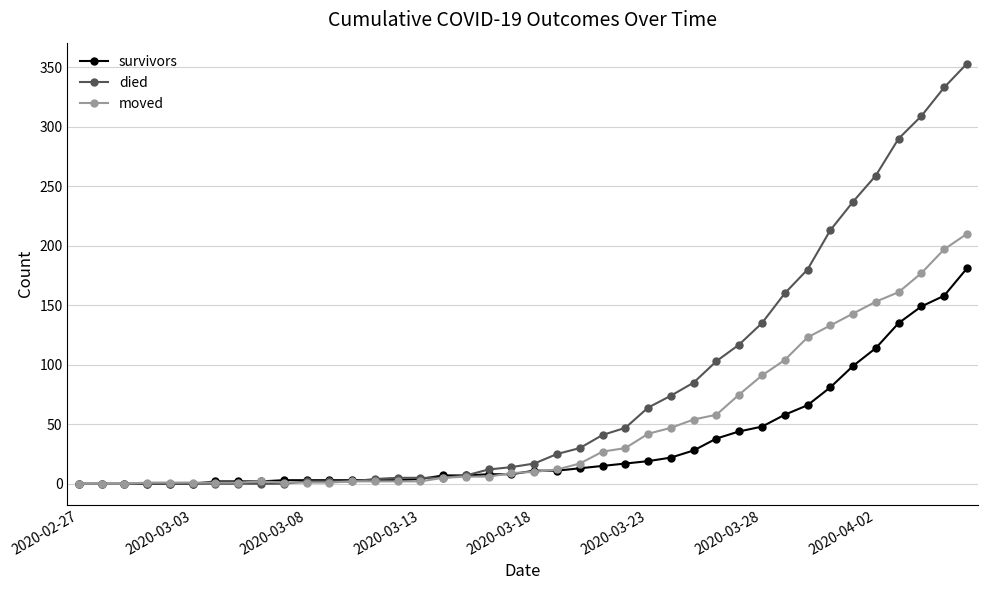

What is the maximum value shown in the chart?

353